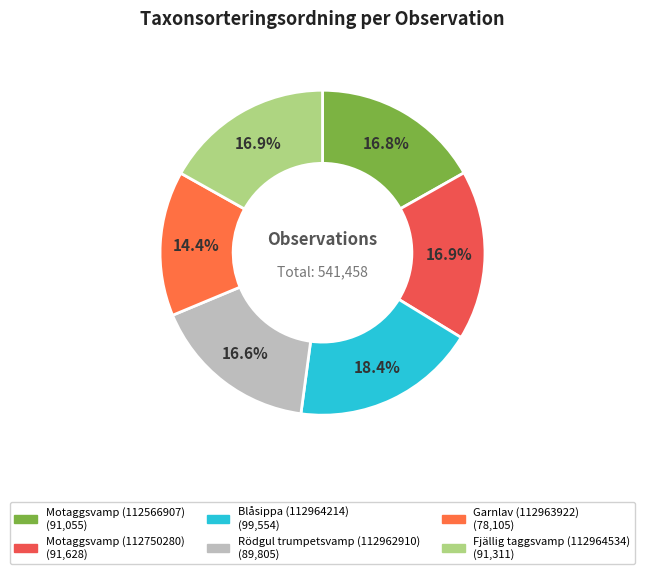

What is the change in value from Motaggsvamp (112750280) to Fjällig taggsvamp (112964534)?

-317